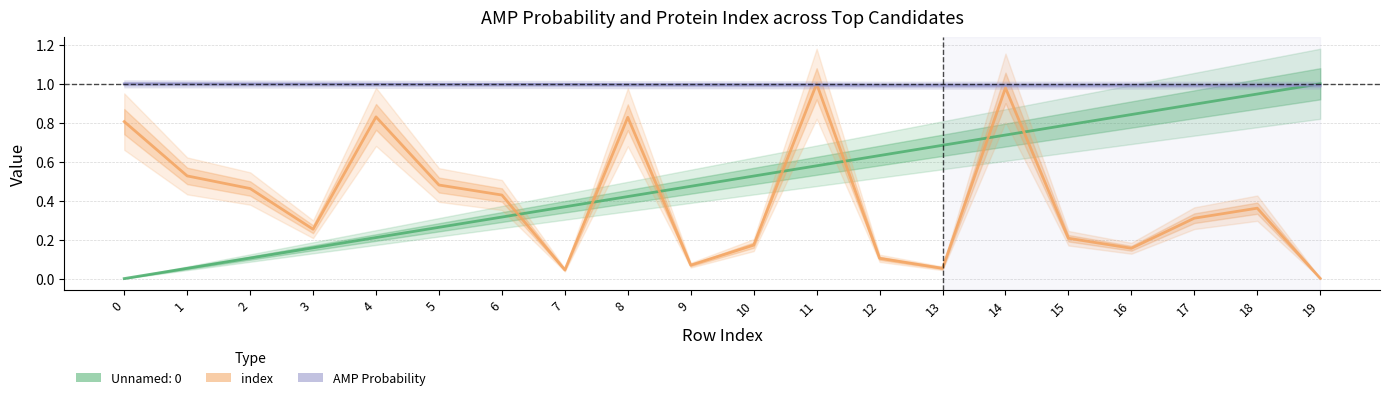

Is this an area chart (filled region under the line)?

No